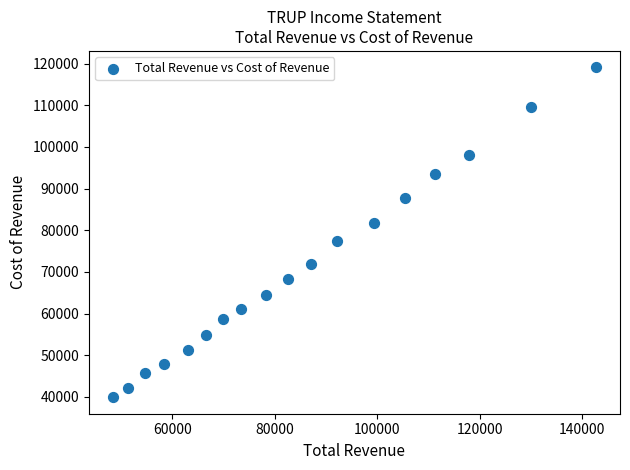

What is the range of Y values (max minus min)?

79200